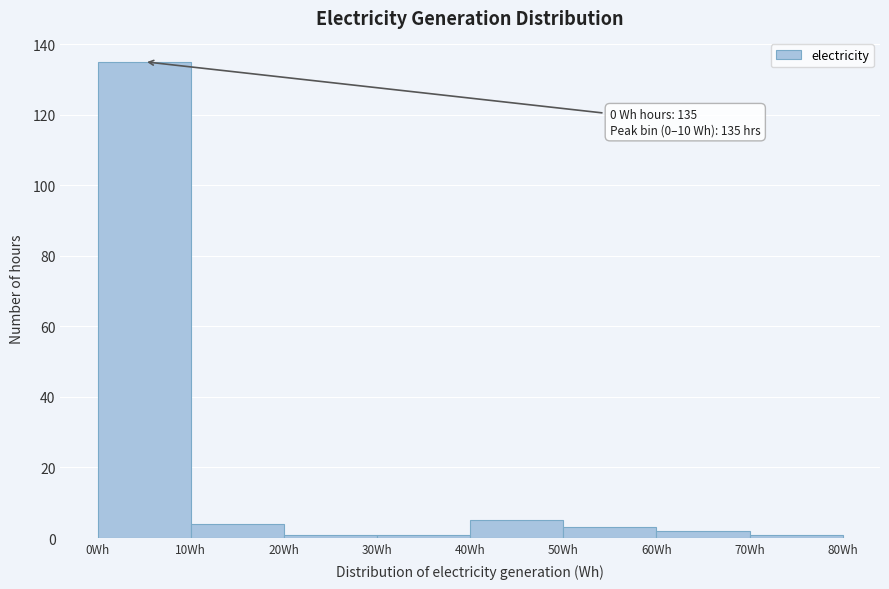

Which range on the x-axis has the tallest bar?

0 to 10